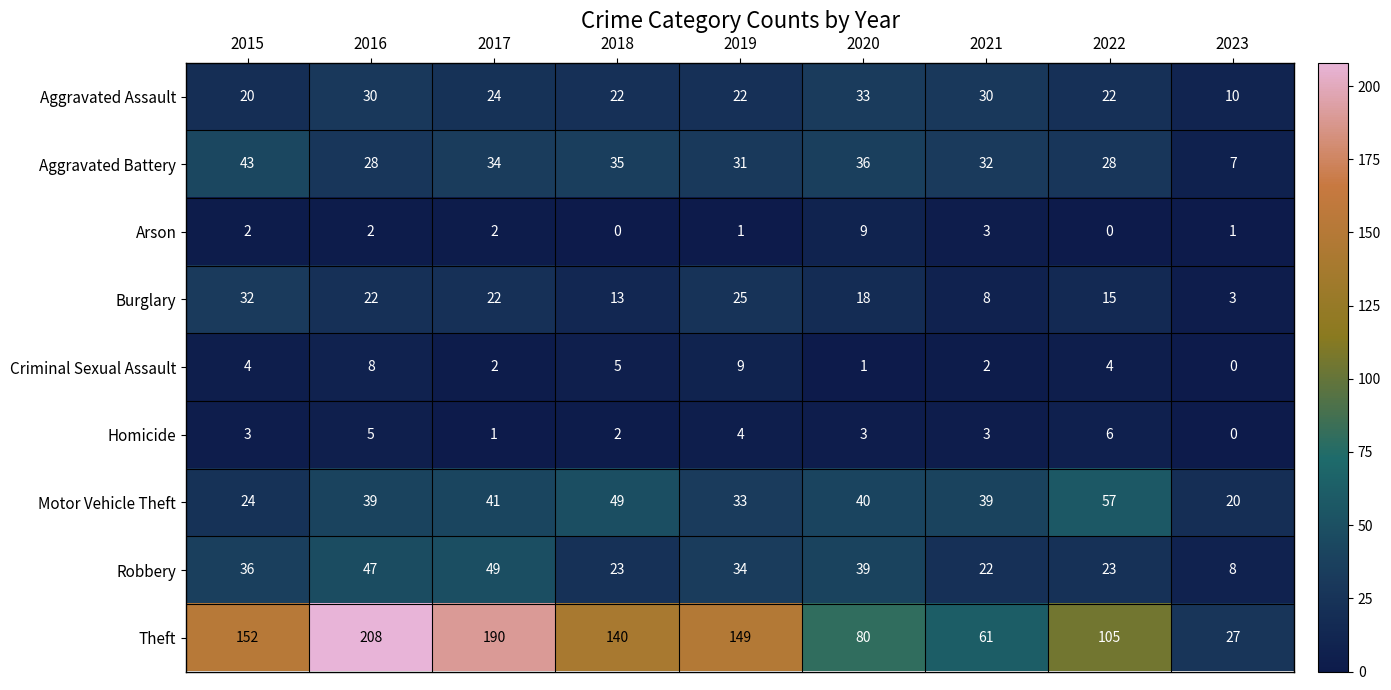

At which category does the chart reach its peak across all series?

2016